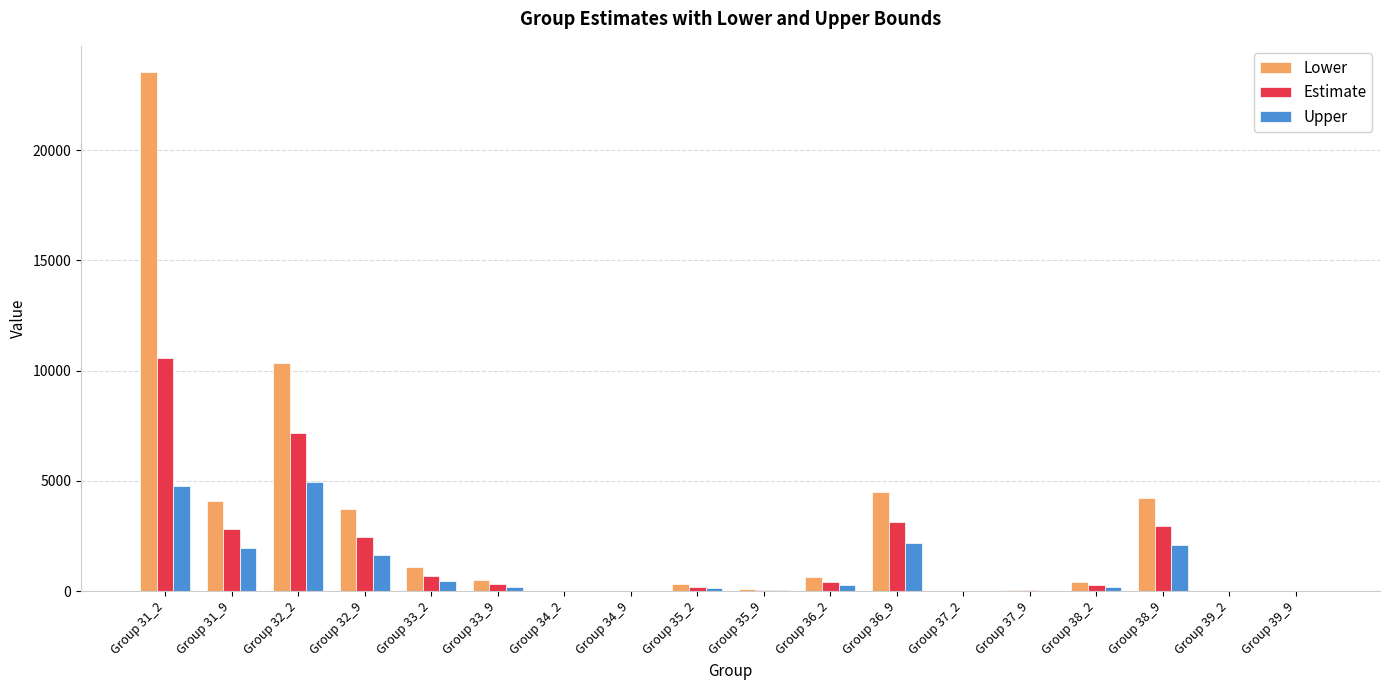

What is the sum of all Estimate values?

31157.2